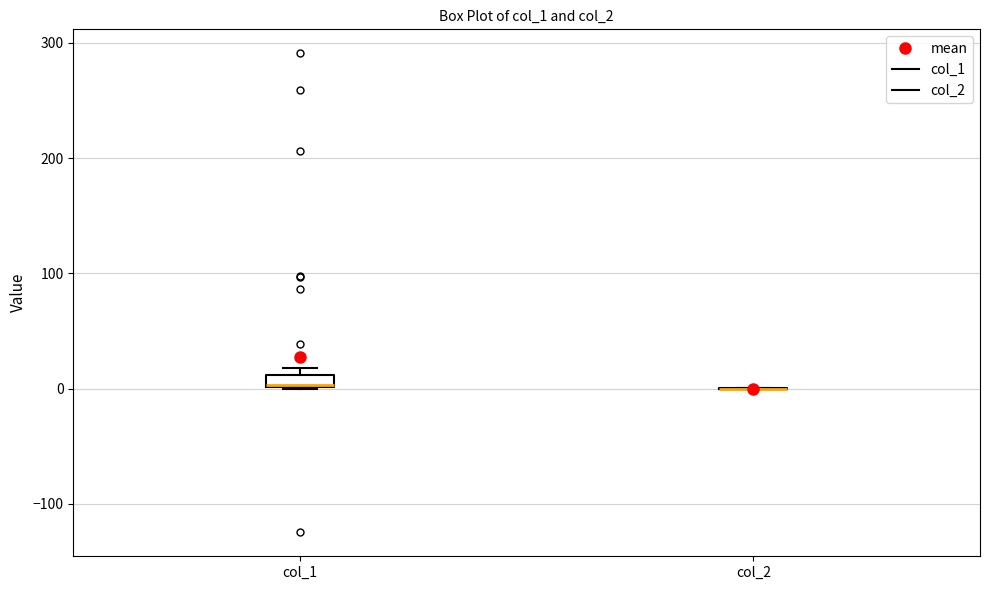

Comparing the boxes themselves (not the whiskers), which one is the tallest?

col_1